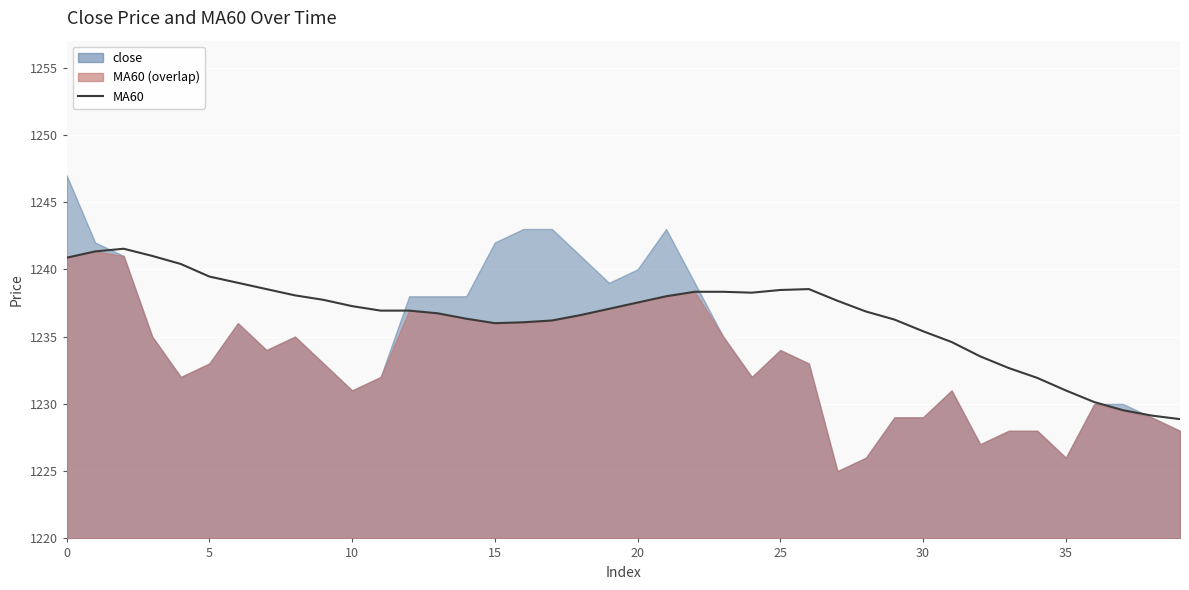

What is the change in value from 17 to 27?

+1.5